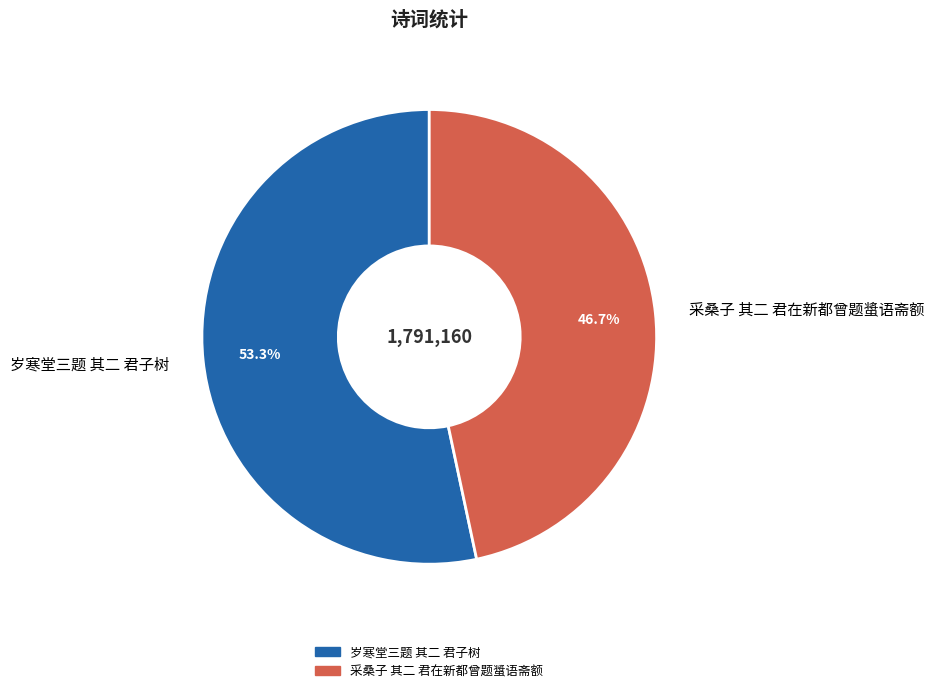

True or false: 采桑子 其二 君在新都曾题螀语斋额 accounts for 35% of the total.

False